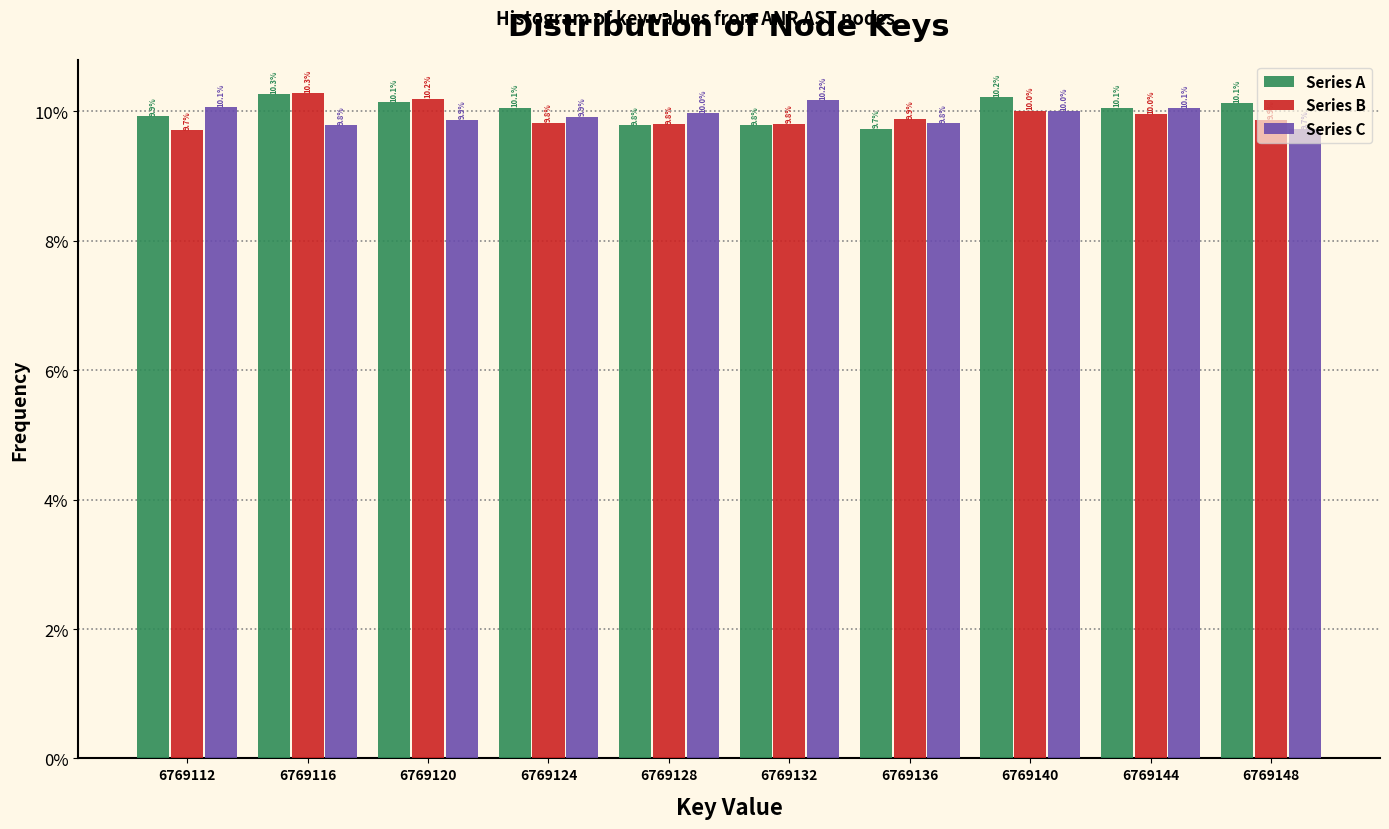

What is the height of the Series A bar covering 6769118 to 6769122 on the x-axis?

10.1